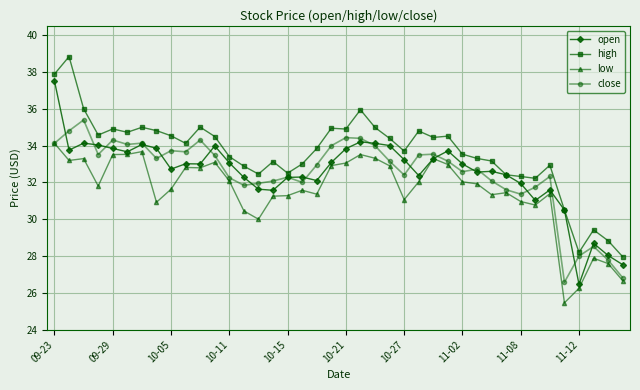

Which series has the largest total across all categories?

high